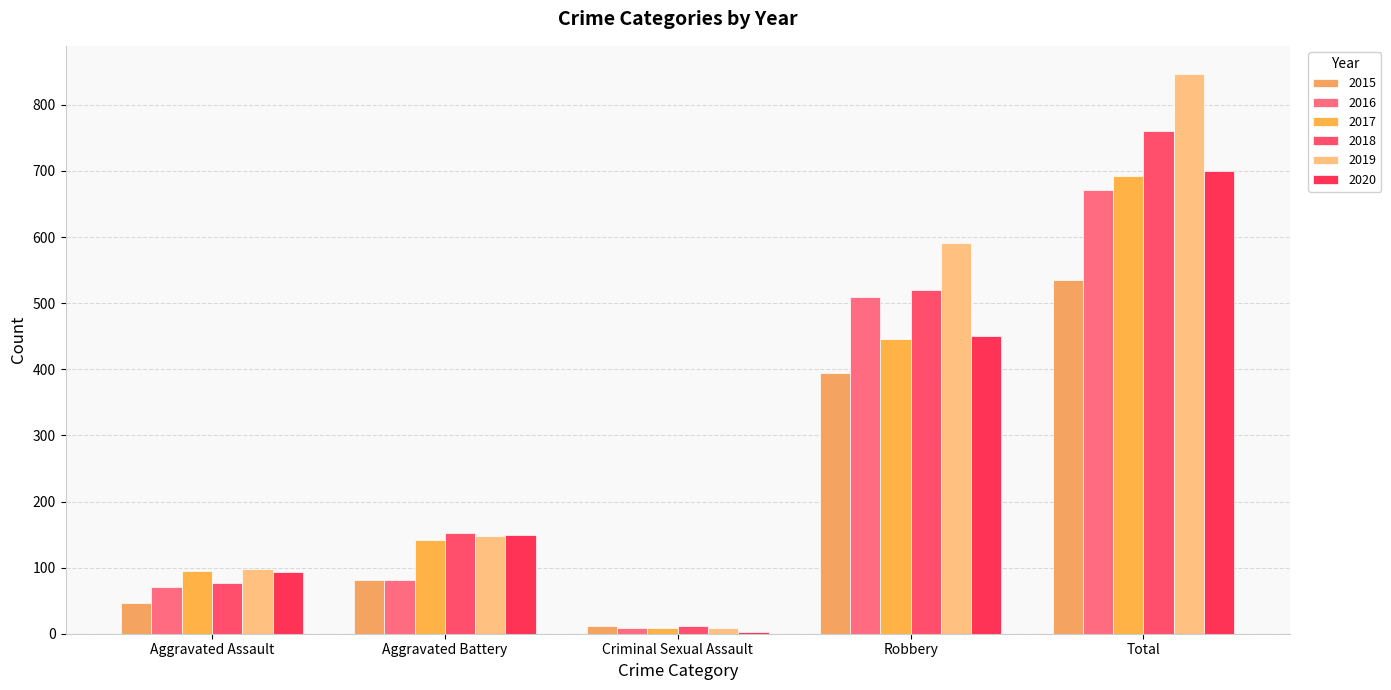

Rank the series by their maximum value, from lowest to highest.

2015, 2016, 2017, 2020, 2018, 2019